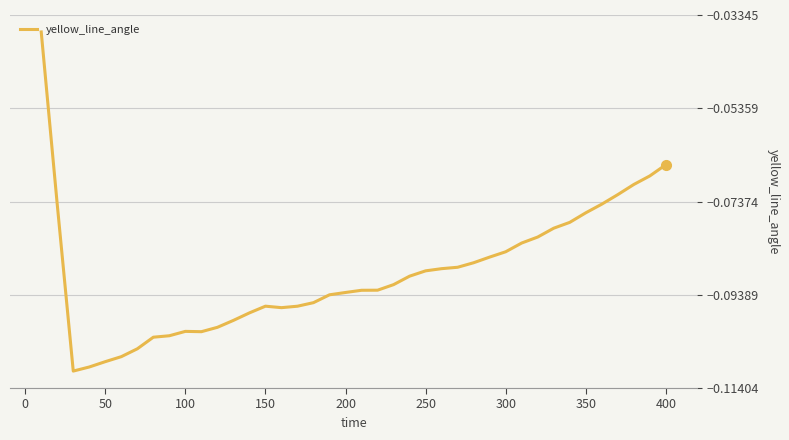

The chart shows a value of -0.2 at 100. True or false?

False